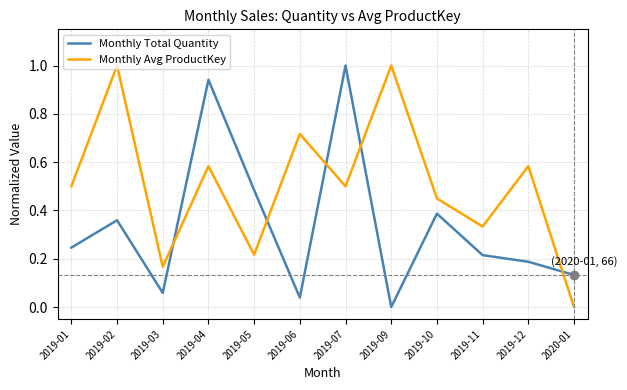

In Monthly Total Quantity, how many points are higher than both neighbors (excluding endpoints)?

4